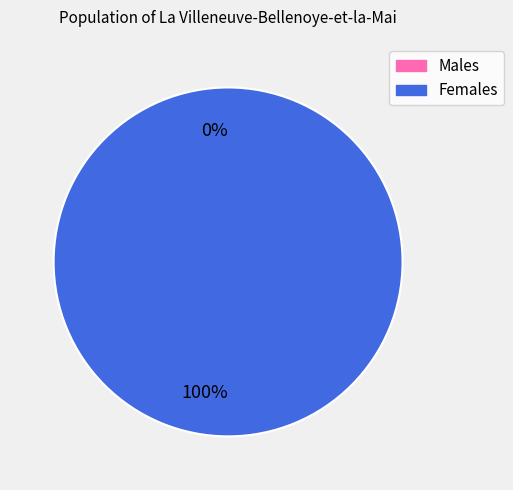

Between 0 and 1, which is larger?

1